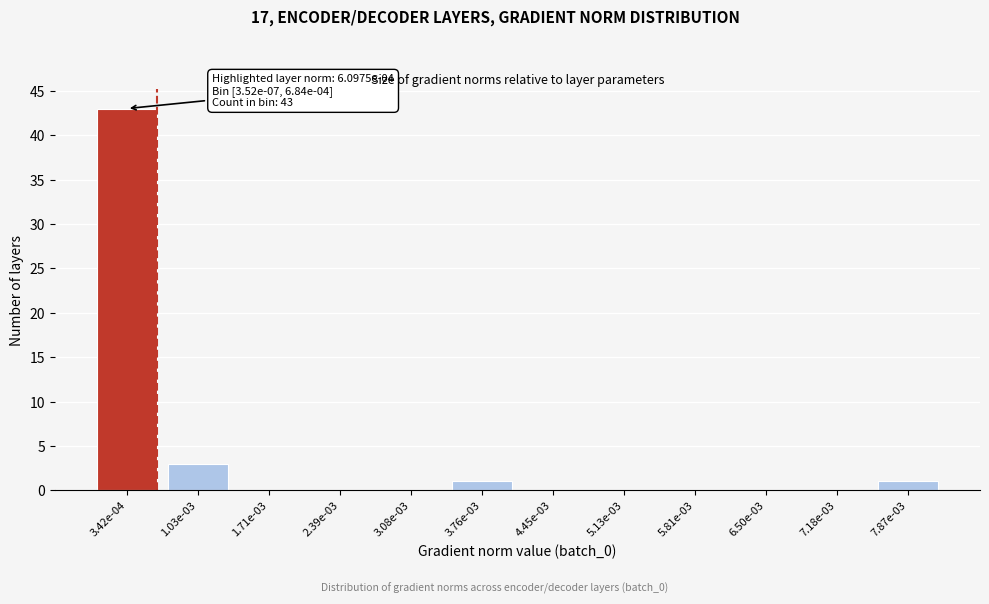

Reading left to right, transcribe all the data shown in this chart.

3.42e-04=43	1.03e-03=3	1.71e-03=0	2.39e-03=0	3.08e-03=0	3.76e-03=1	4.45e-03=0	5.13e-03=0	5.81e-03=0	6.50e-03=0	7.18e-03=0	7.87e-03=1